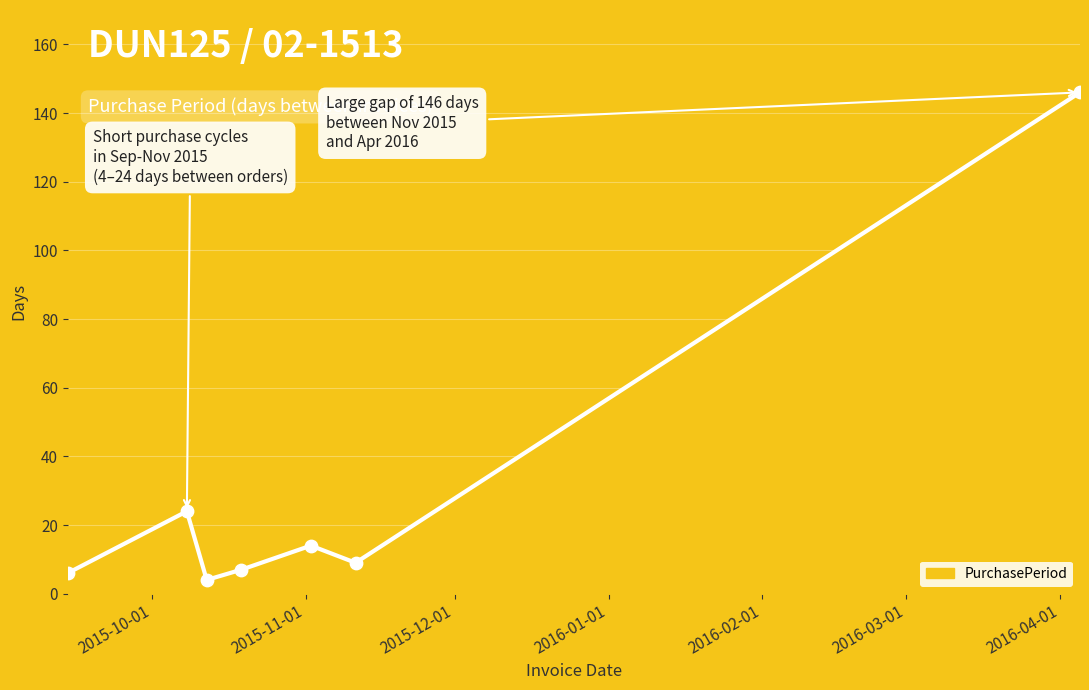

What is the average value?

30